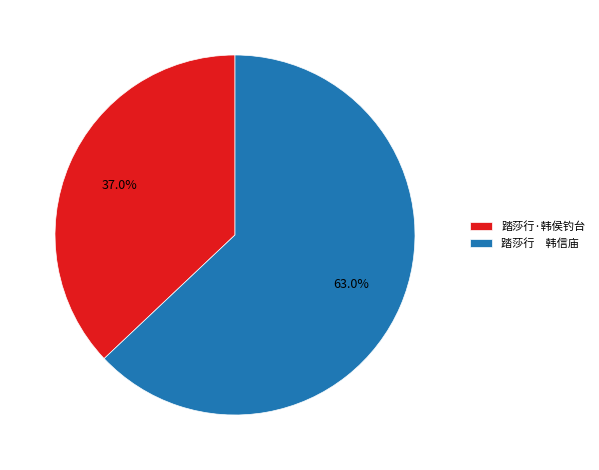

Between 踏莎行·韩侯钓台 and 踏莎行 韩信庙, which is larger?

踏莎行 韩信庙